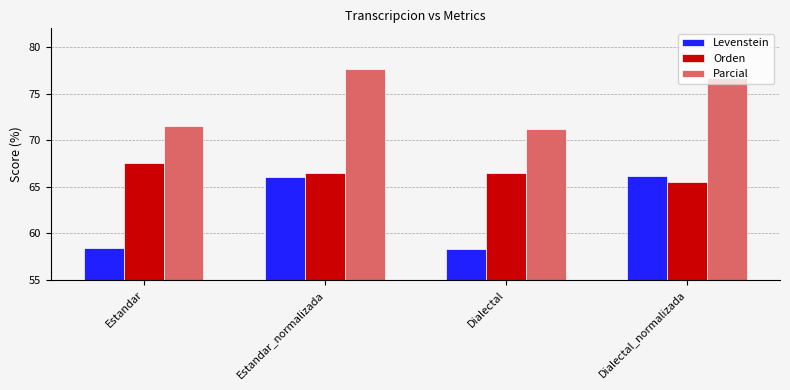

What is the value of the Parcial bar at the 2nd from the left?

77.6